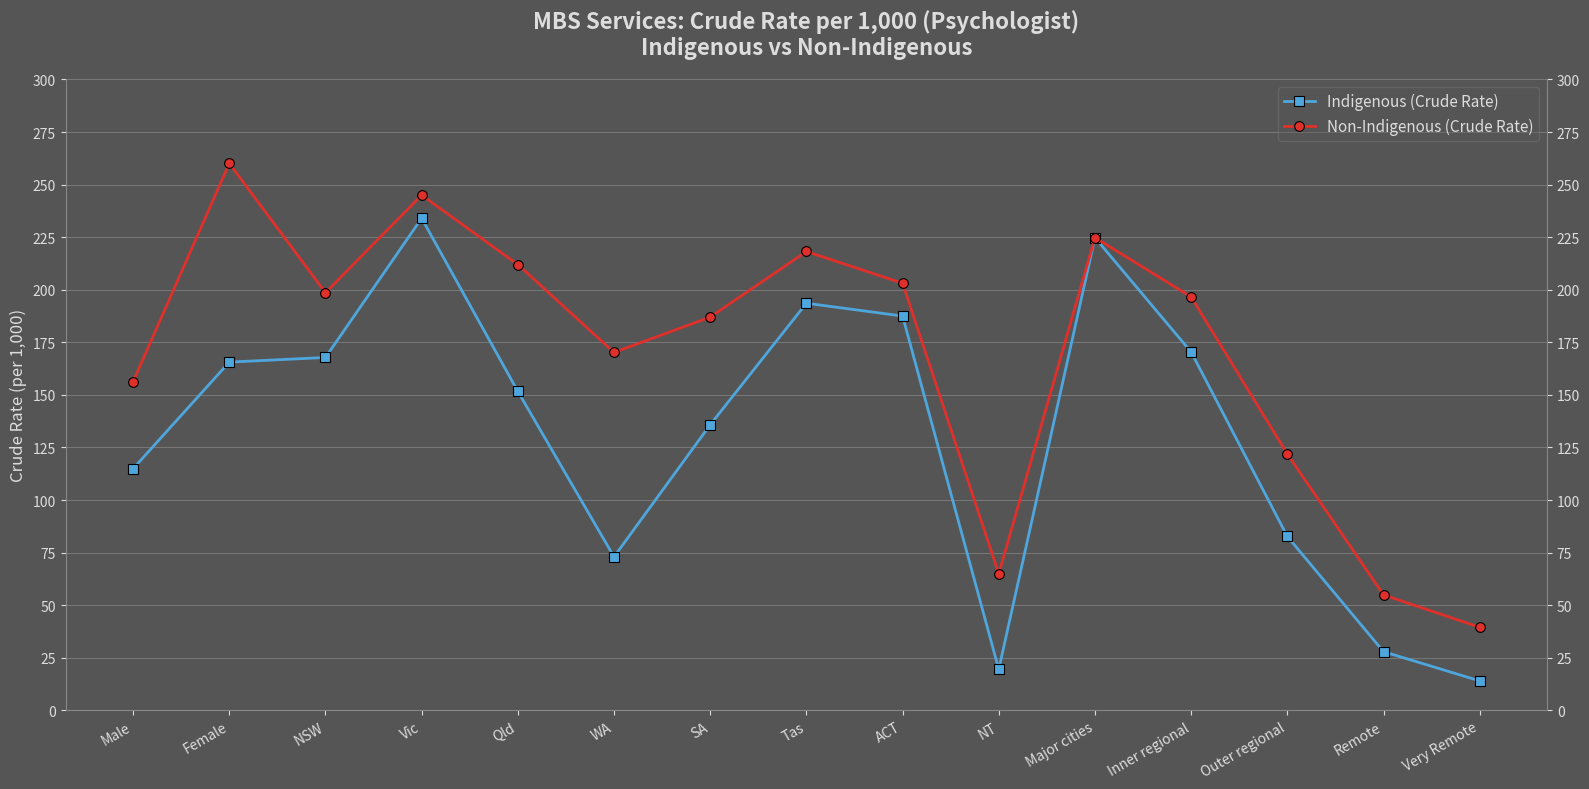

Which series has the largest range (max minus min)?

Non-Indigenous (Crude Rate)